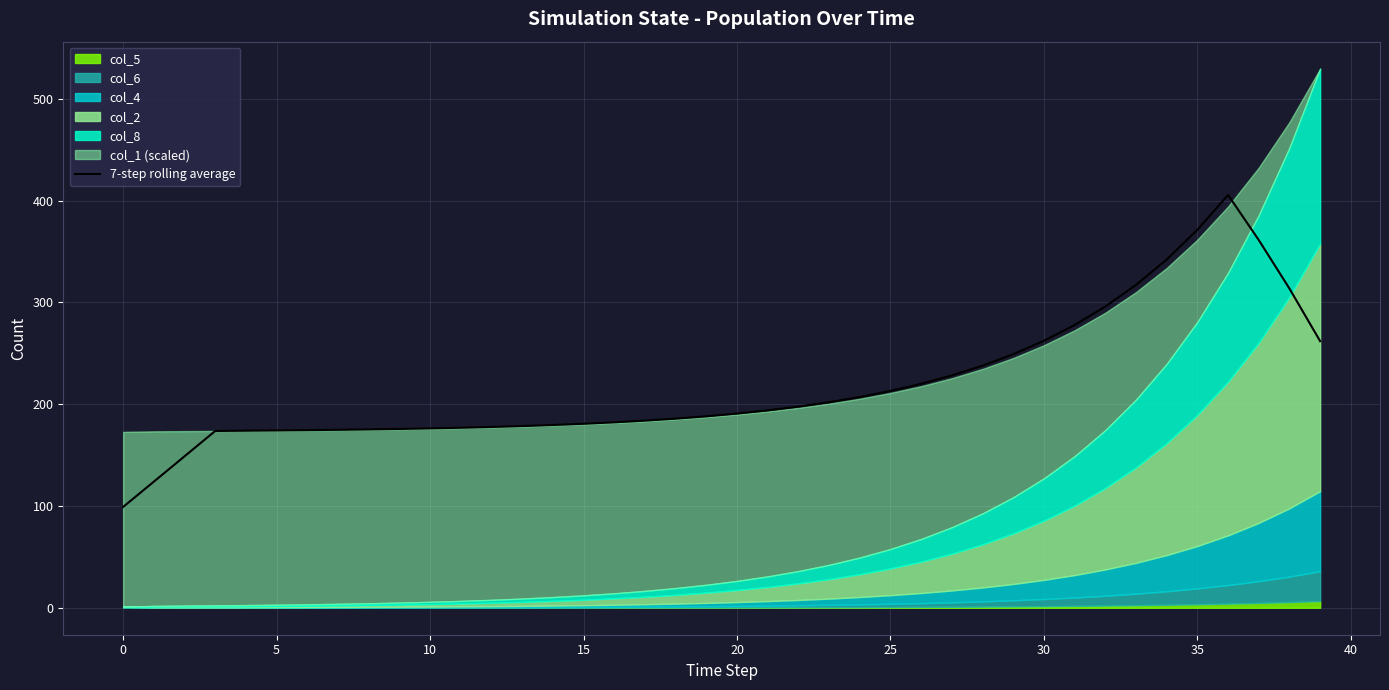

At which label does the data first exceed 190?

20